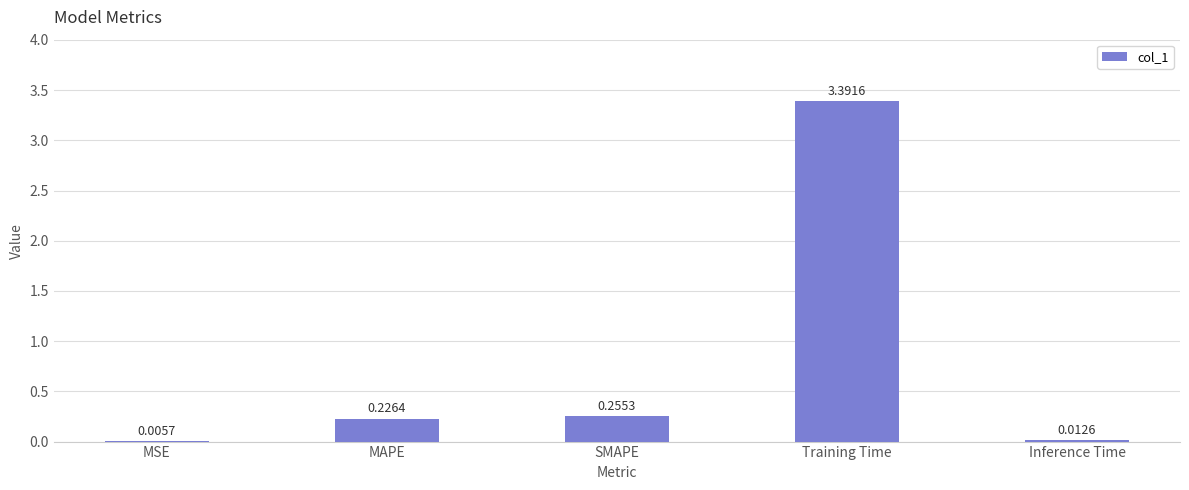

Are the bars horizontal?

No